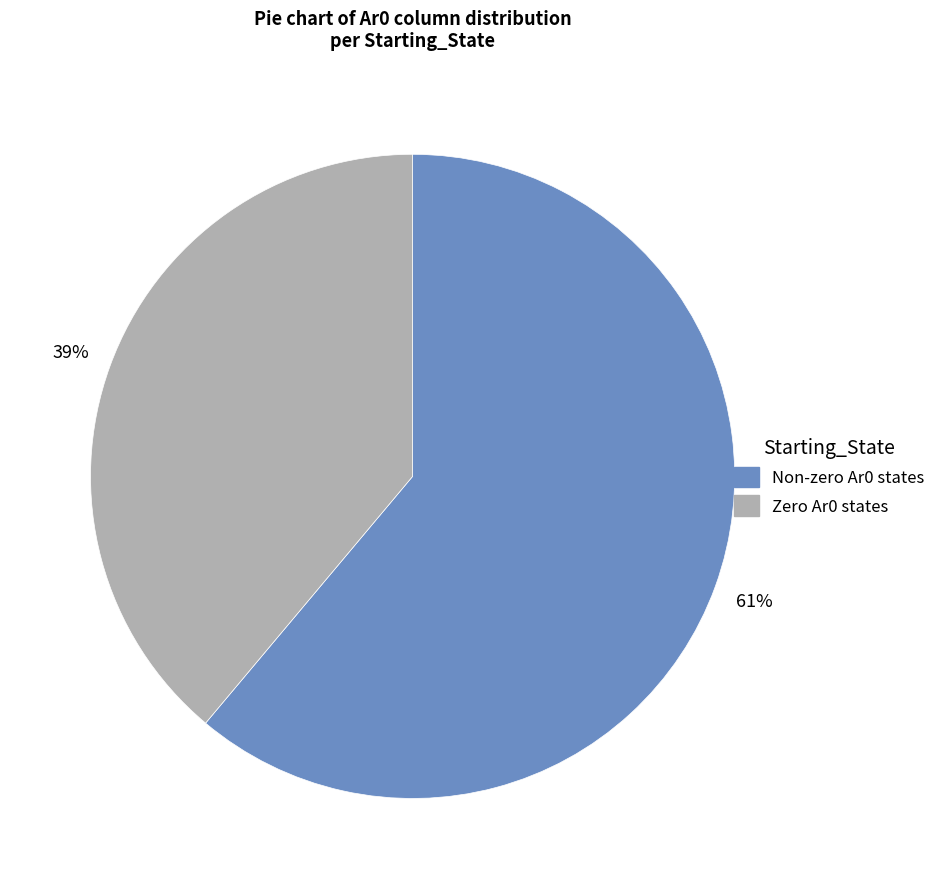

To the nearest percent, what is the average slice percentage?

50%